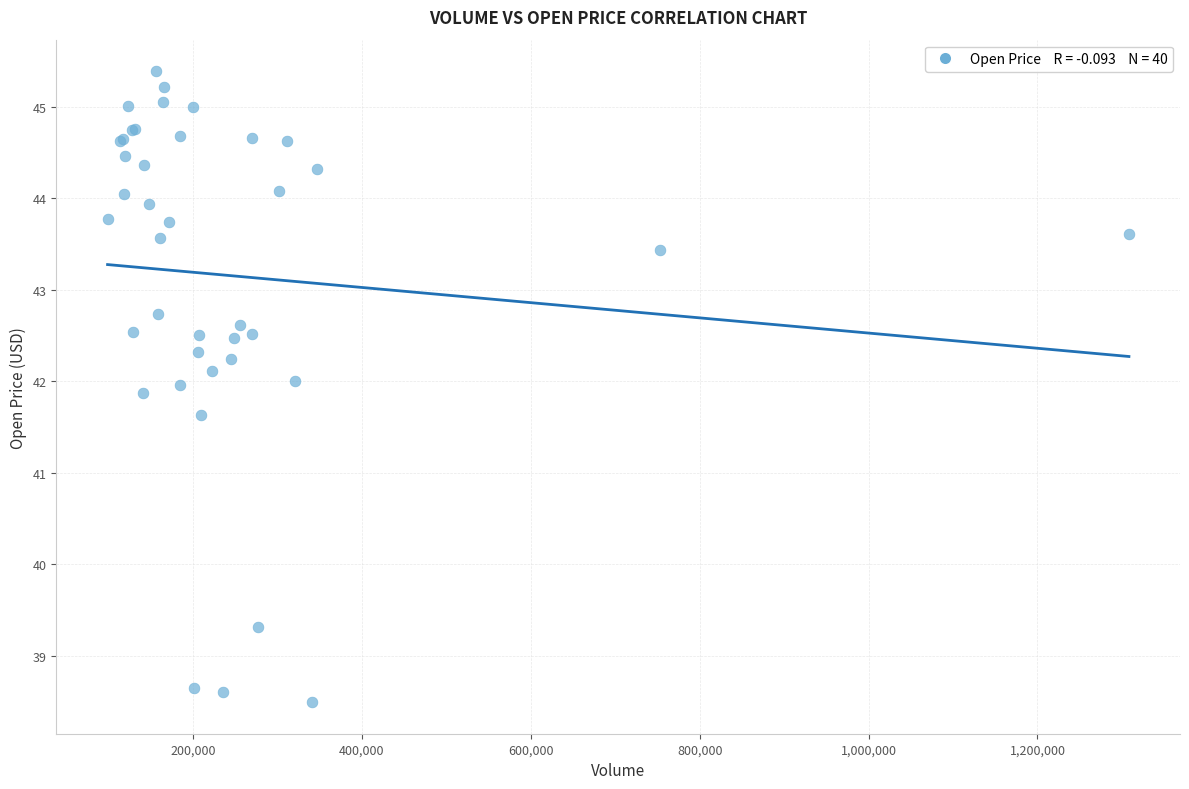

What Y value in the scatter plot is closest to 41?

41.6